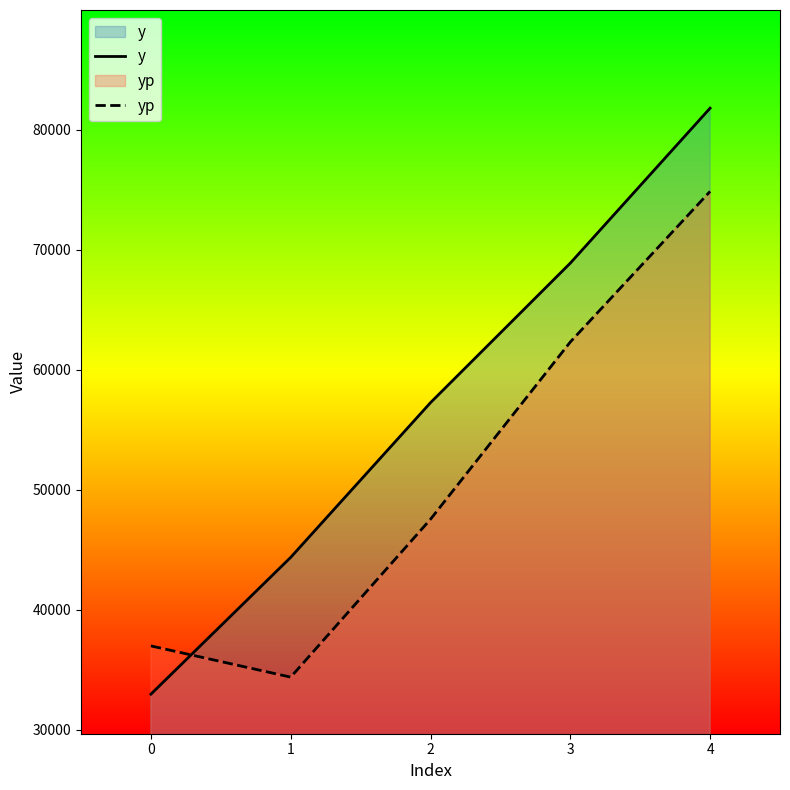

Is it true that yp equals 25547.7 at 2?

False